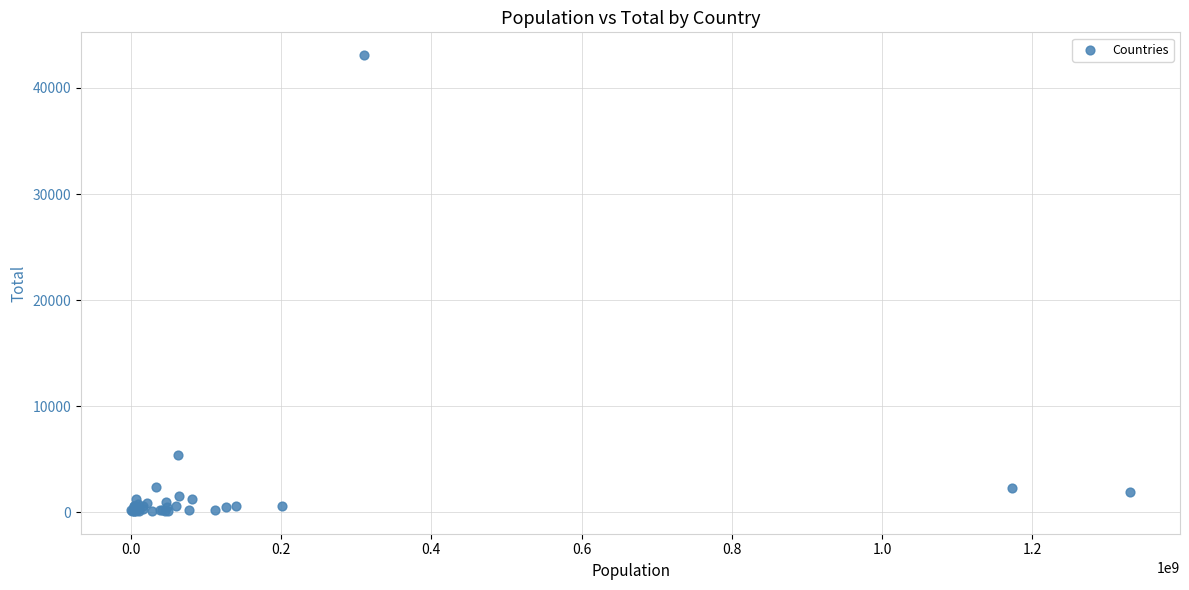

What Y value in the scatter plot is closest to 21607?

5393